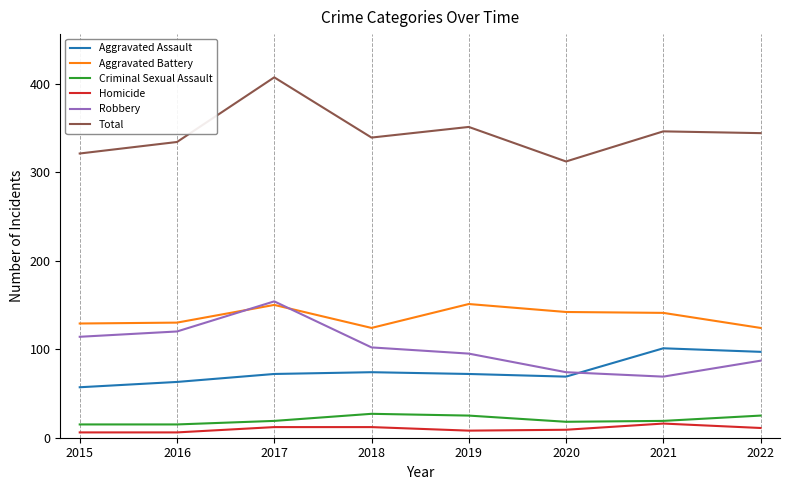

True or false: Robbery has a value of 23 at 2015.

False